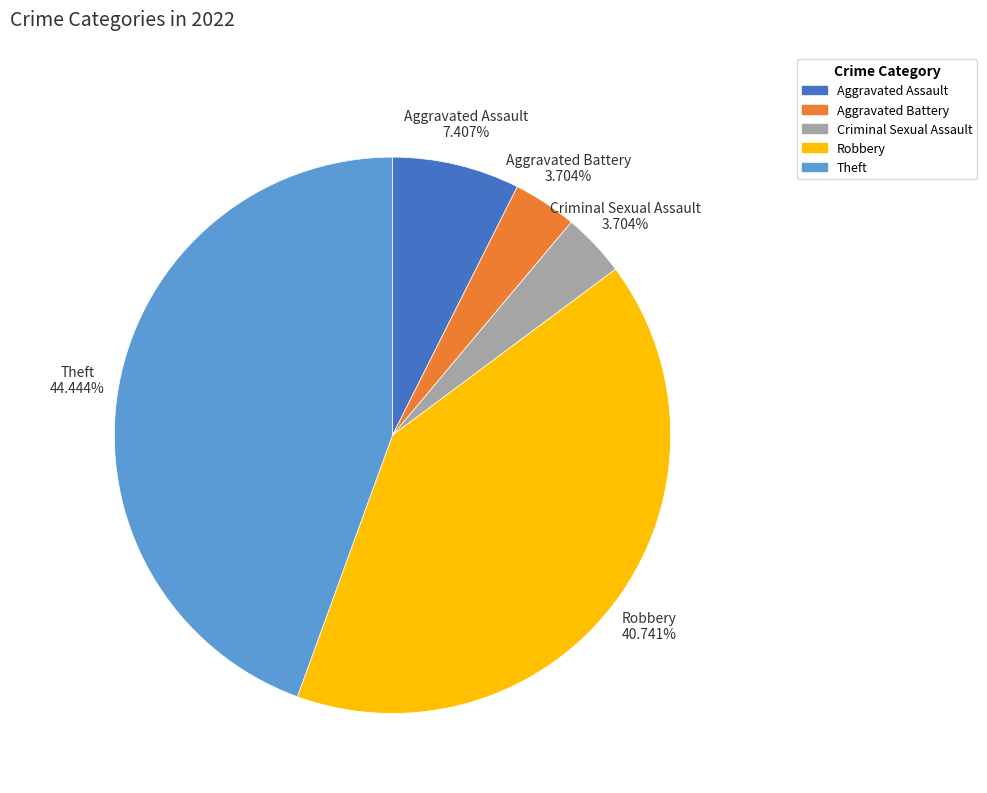

How many segments does this pie chart have?

5